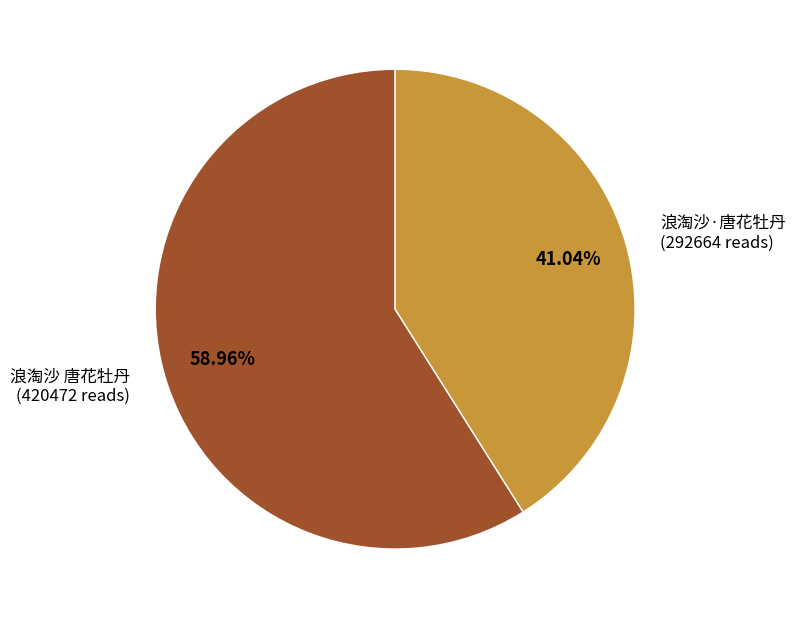

Which has a higher value, 浪淘沙·唐花牡丹 (292664 reads) or 浪淘沙 唐花牡丹 (420472 reads)?

浪淘沙 唐花牡丹 (420472 reads)